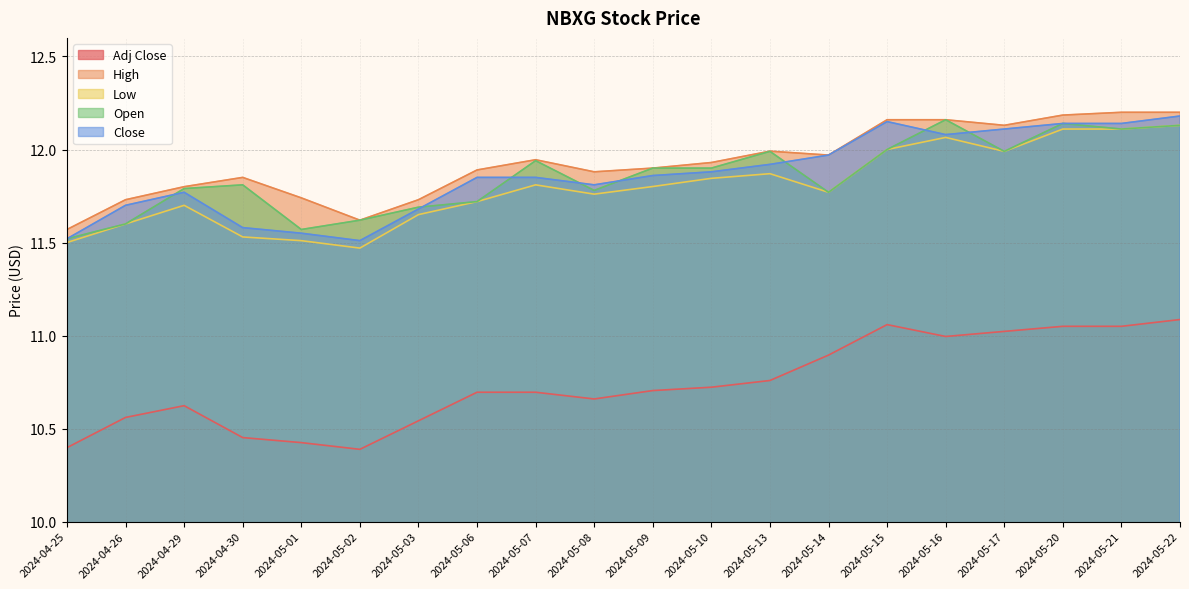

What is the label of the 3rd point from the left?

2024-04-29